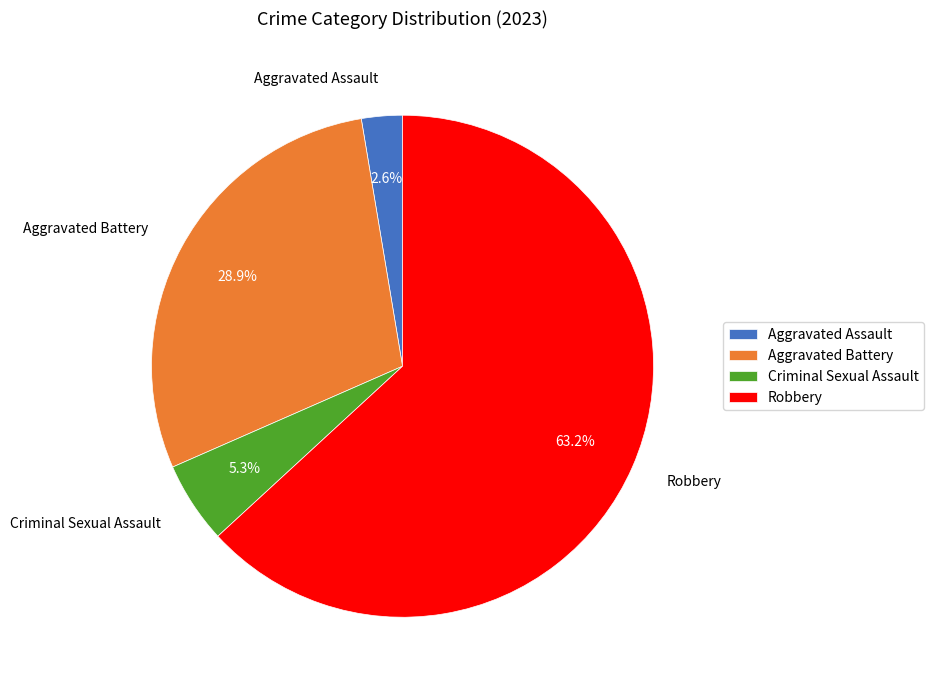

To the nearest percent, what is the difference between the Criminal Sexual Assault and Aggravated Assault slice percentages?

3%